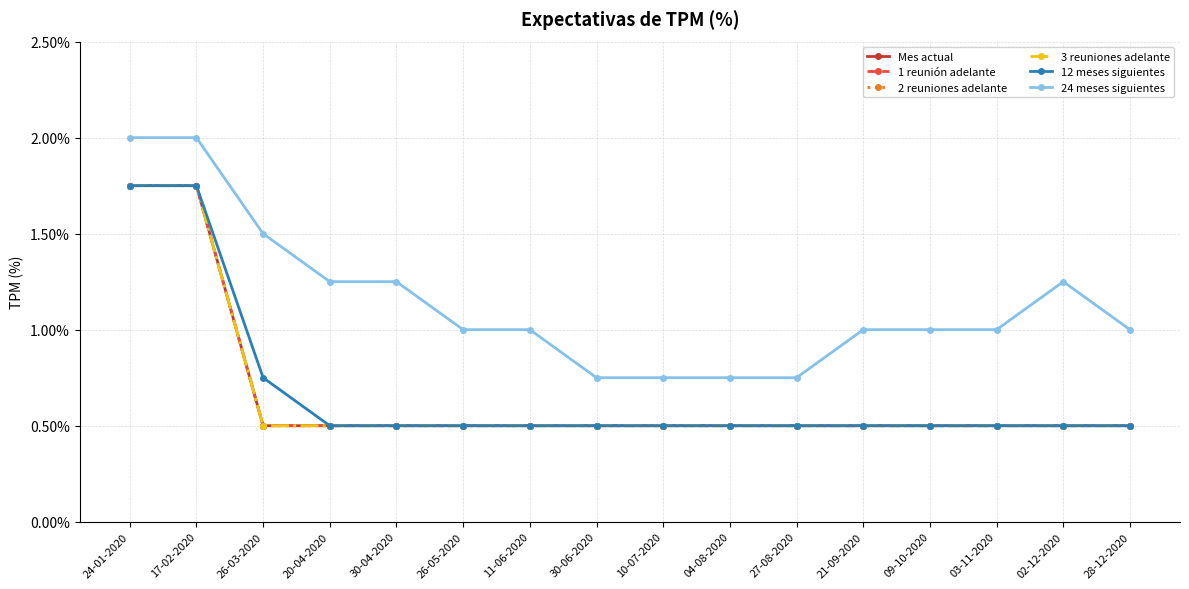

Is this an area chart (filled region under the line)?

No